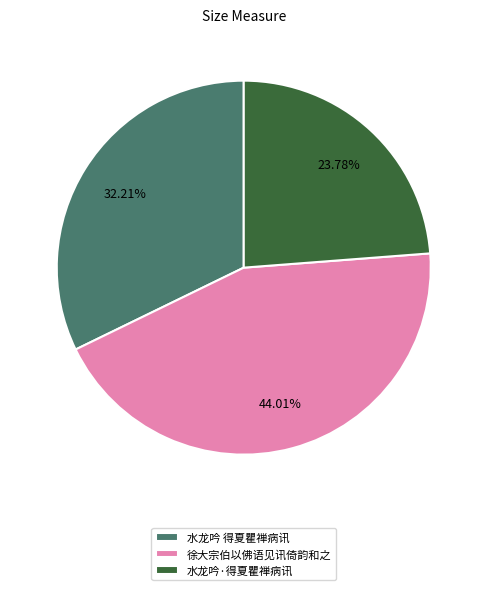

Is there any slice that represents more than half of the pie?

No